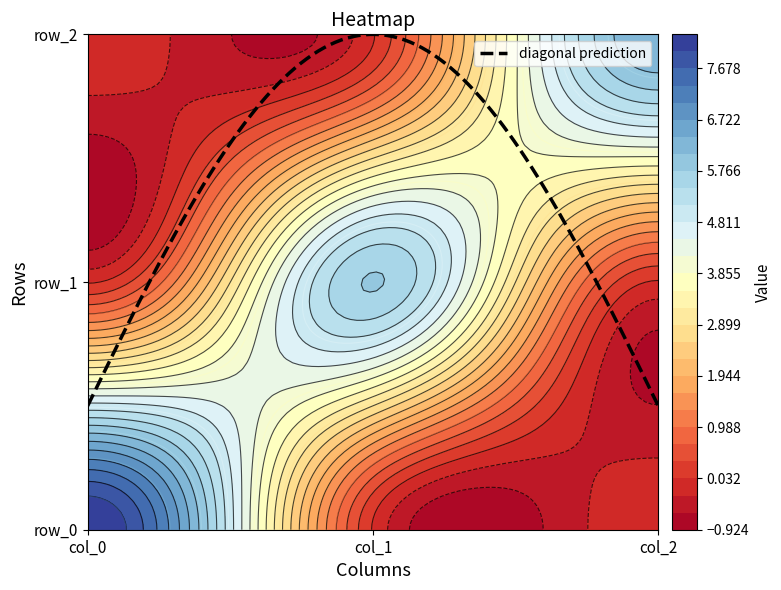

Which series has the largest total across all categories?

row_0